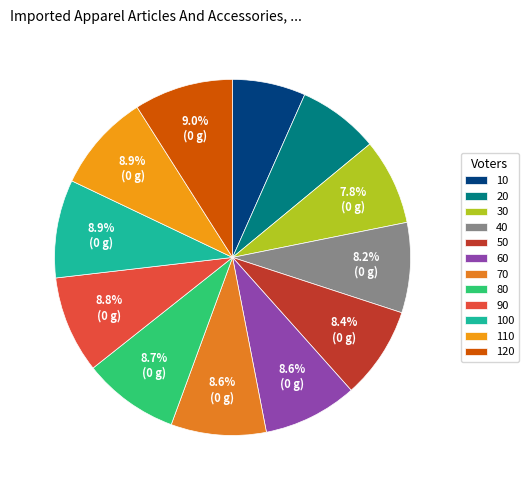

Rank the categories by value from lowest to highest.

10, 20, 30, 40, 50, 60, 70, 80, 90, 100, 110, 120